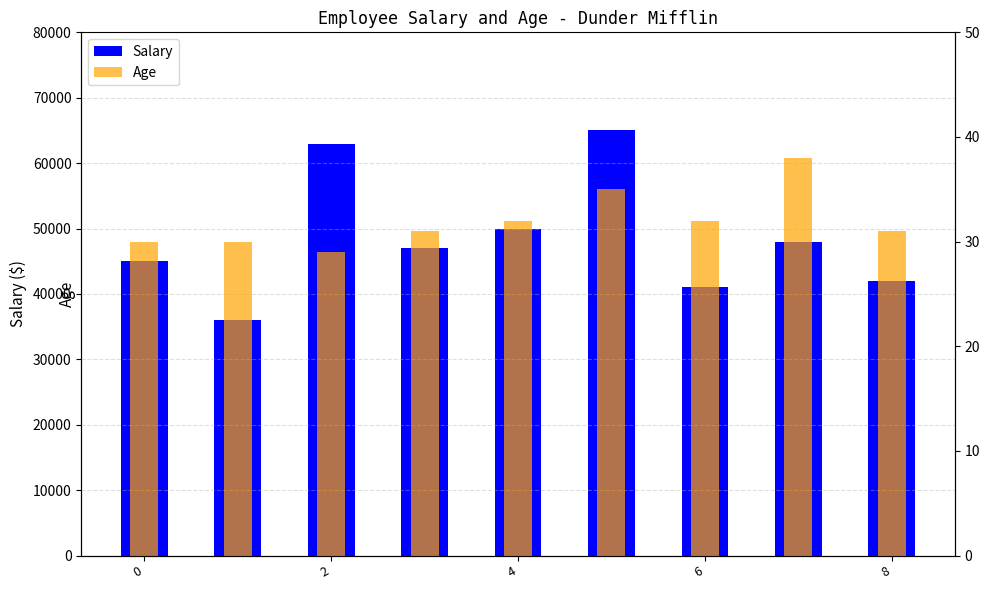

Which series has the largest total across all categories?

Salary